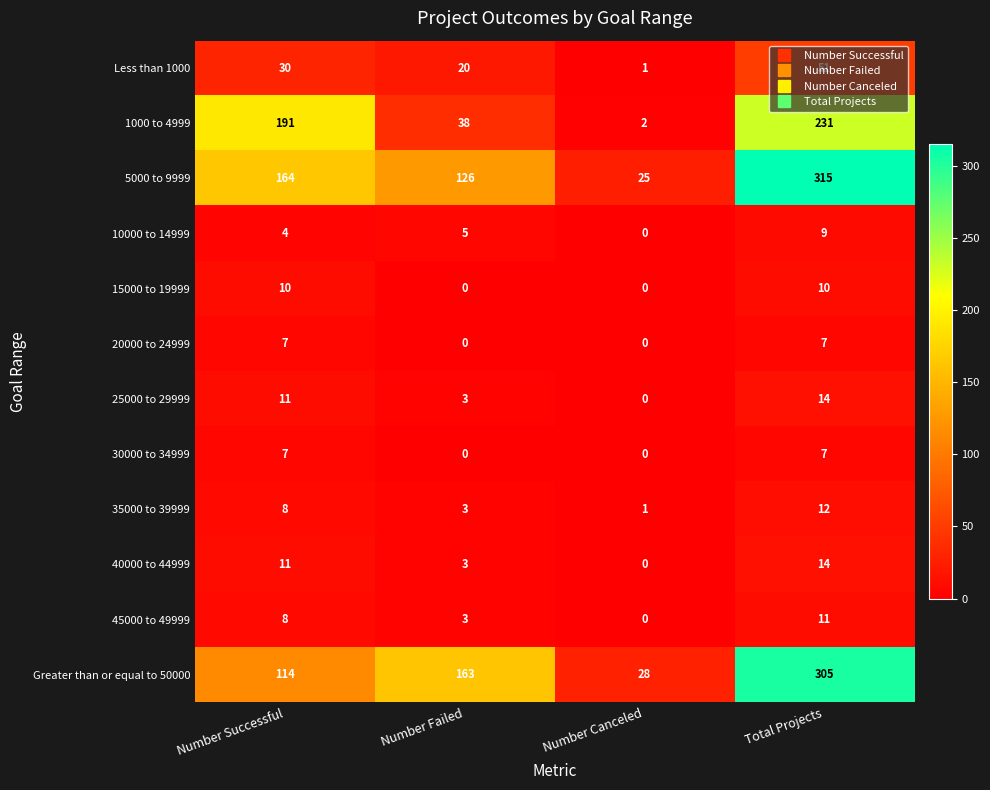

Which series changed the most between Number Successful and Number Canceled?

1000 to 4999